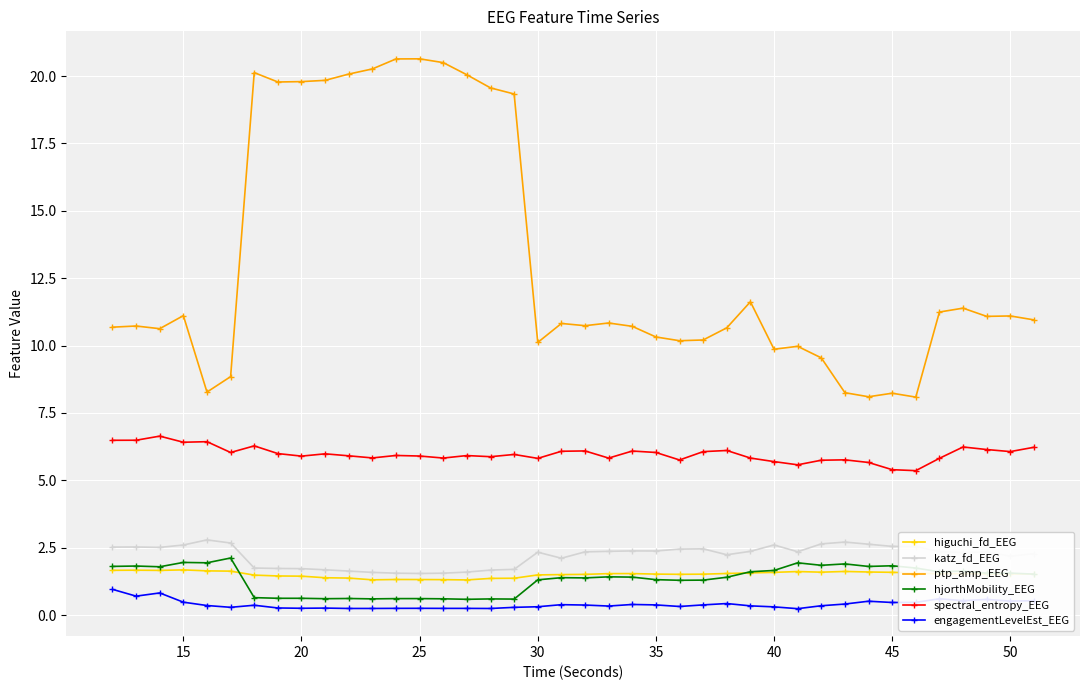

What is the maximum value shown in the chart?

20.6